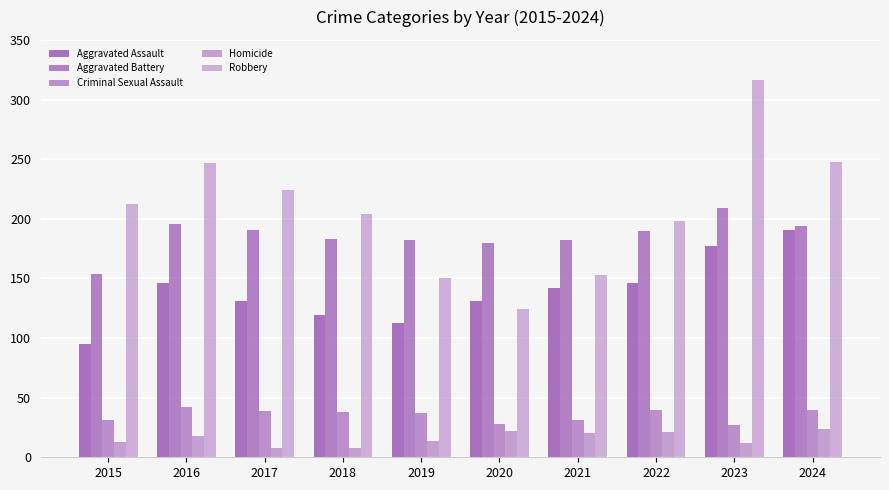

What is the sum of all Robbery values?

2076